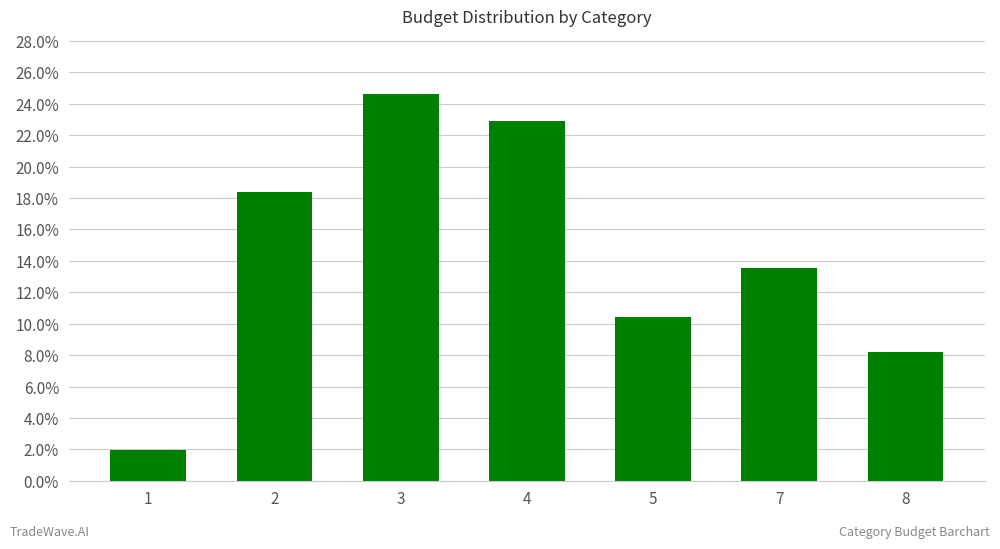

Does the chart contain any negative values?

No